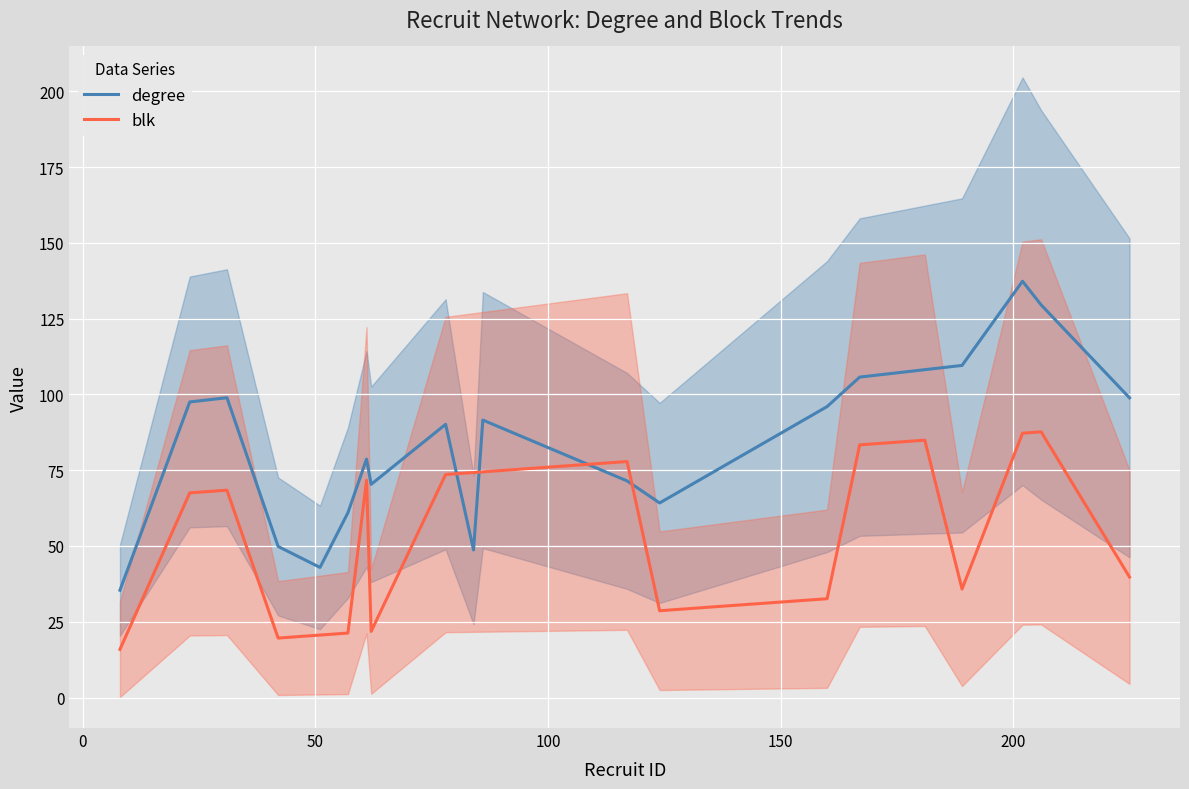

What are all the series names shown in the legend?

degree, blk